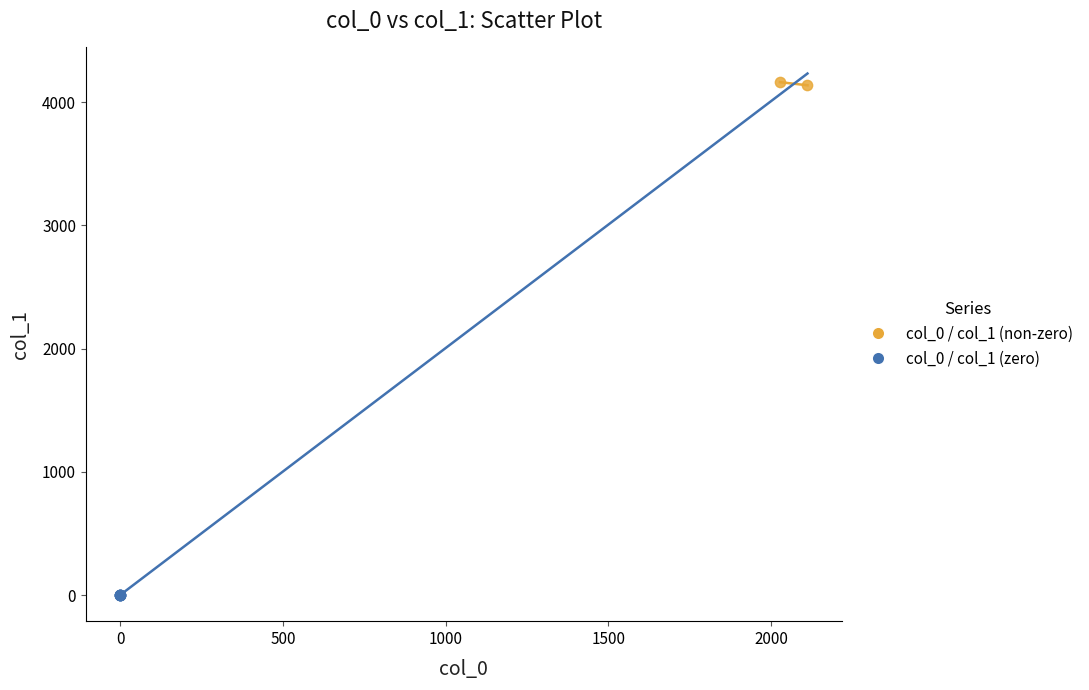

Which series contains the highest Y value?

col_0 / col_1 (non-zero)